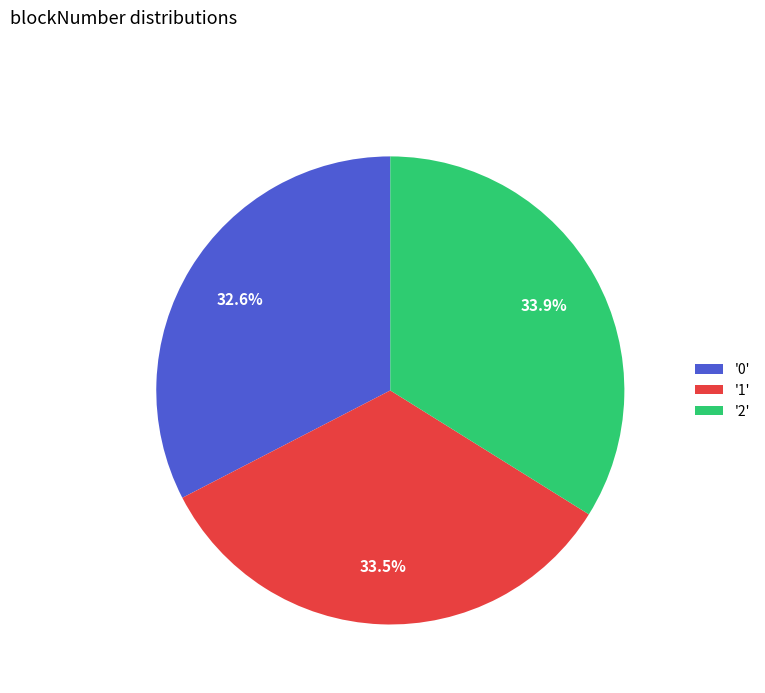

What is the ratio of the value at '1' to the value at '2'?

1.0